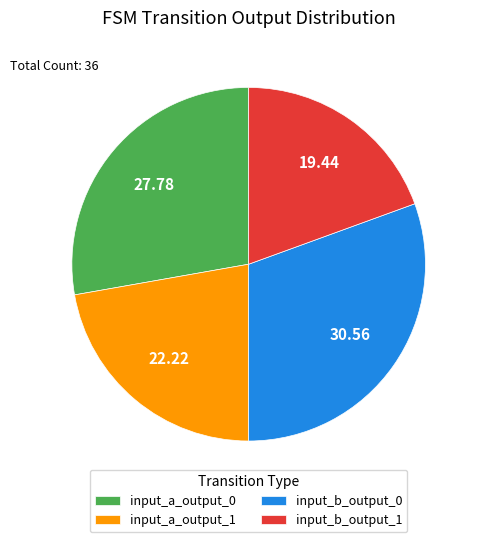

Is the sum of input_a_output_0 and input_b_output_1 greater than half?

No